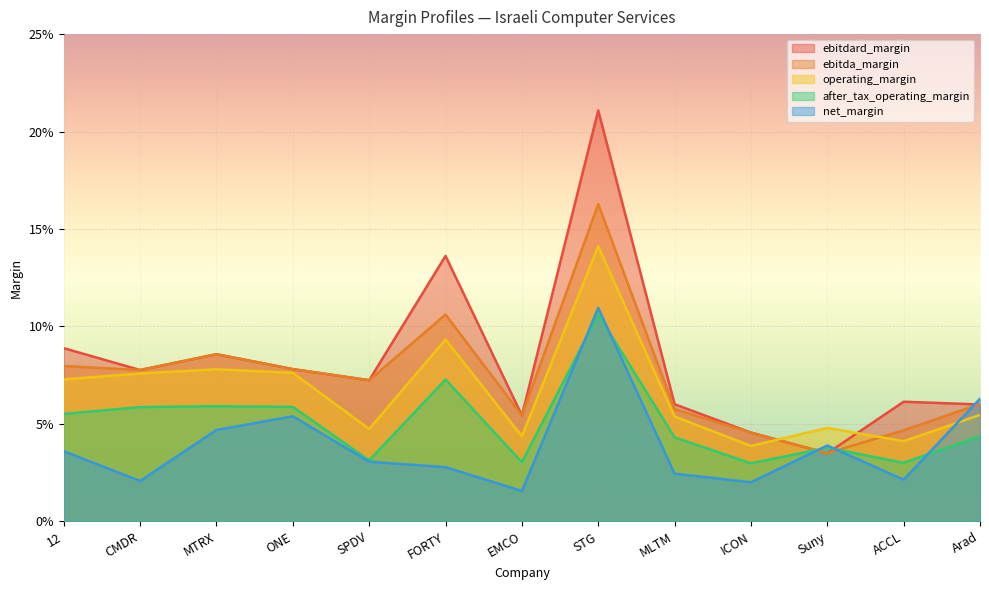

What is the greatest value displayed?

0.2